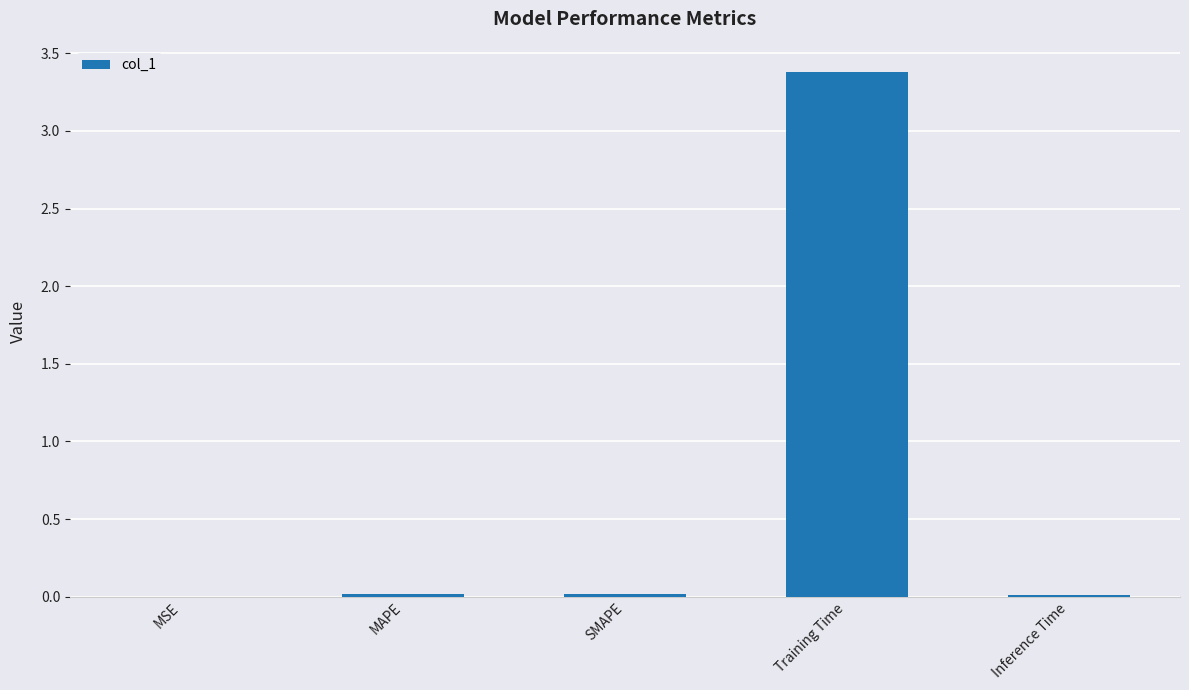

Is it true that the value at SMAPE is 0.0?

True